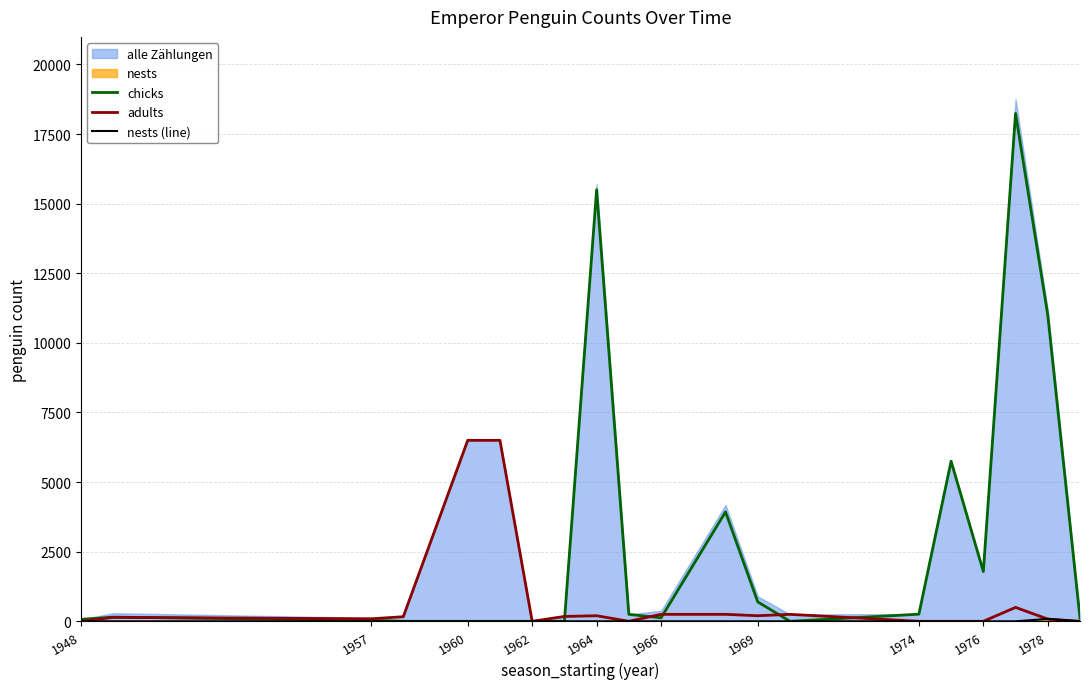

The value of chicks at 1974 is -9872. True or false?

False